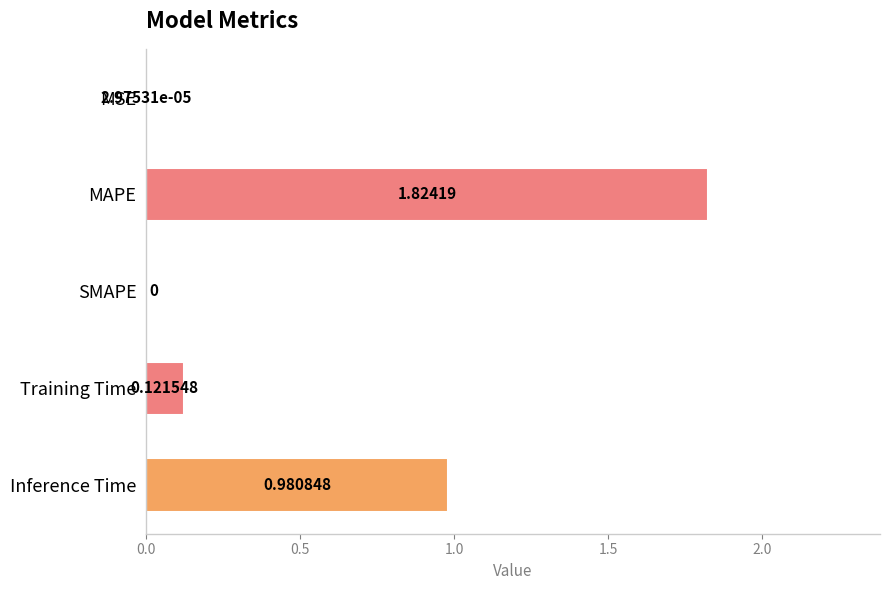

At which label is the value closest to 0?

SMAPE